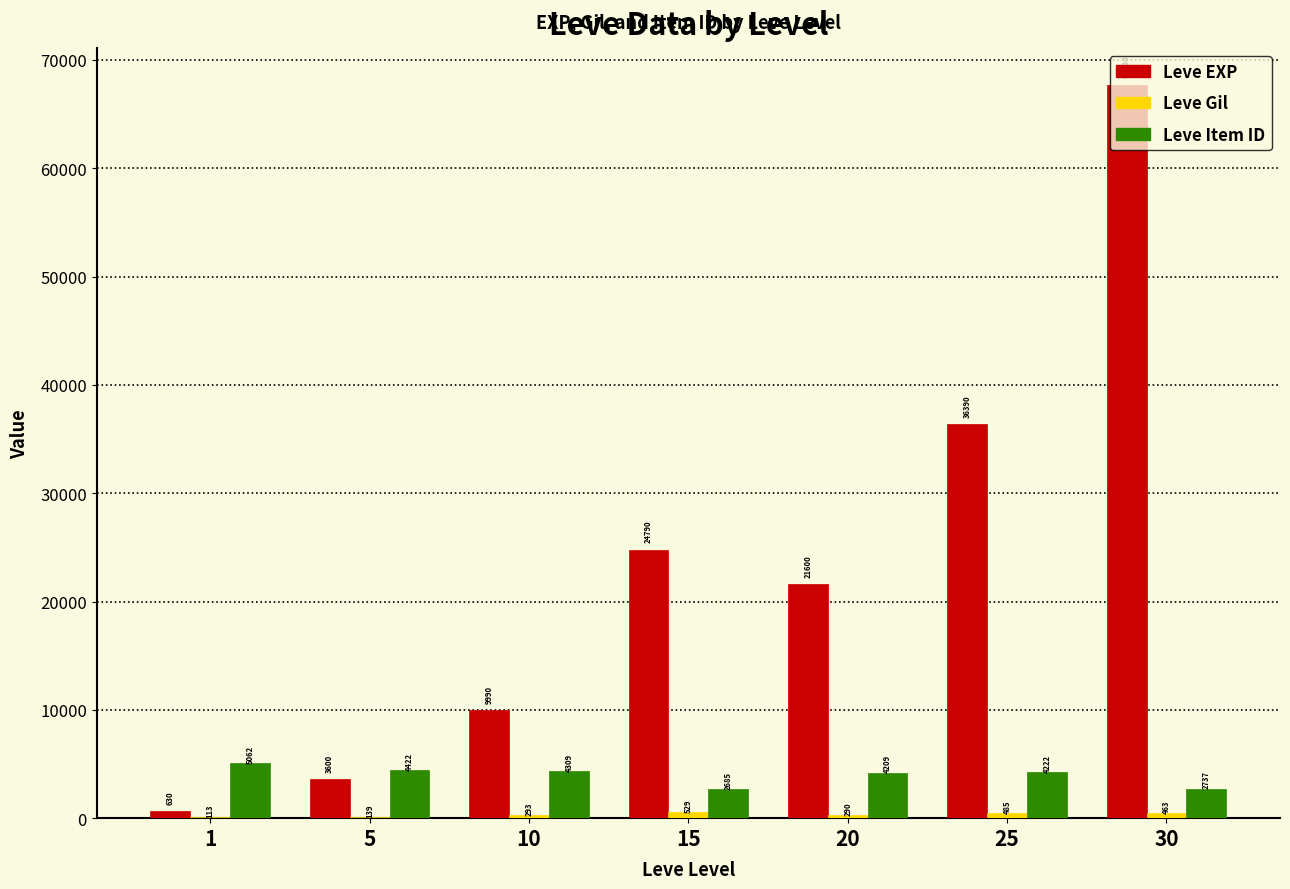

The Leve EXP series shows 630 at 1. True or false?

True